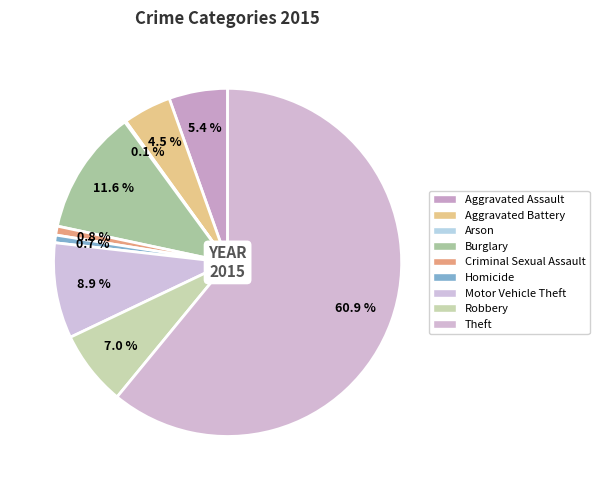

Which slice represents more than half of the pie?

Theft